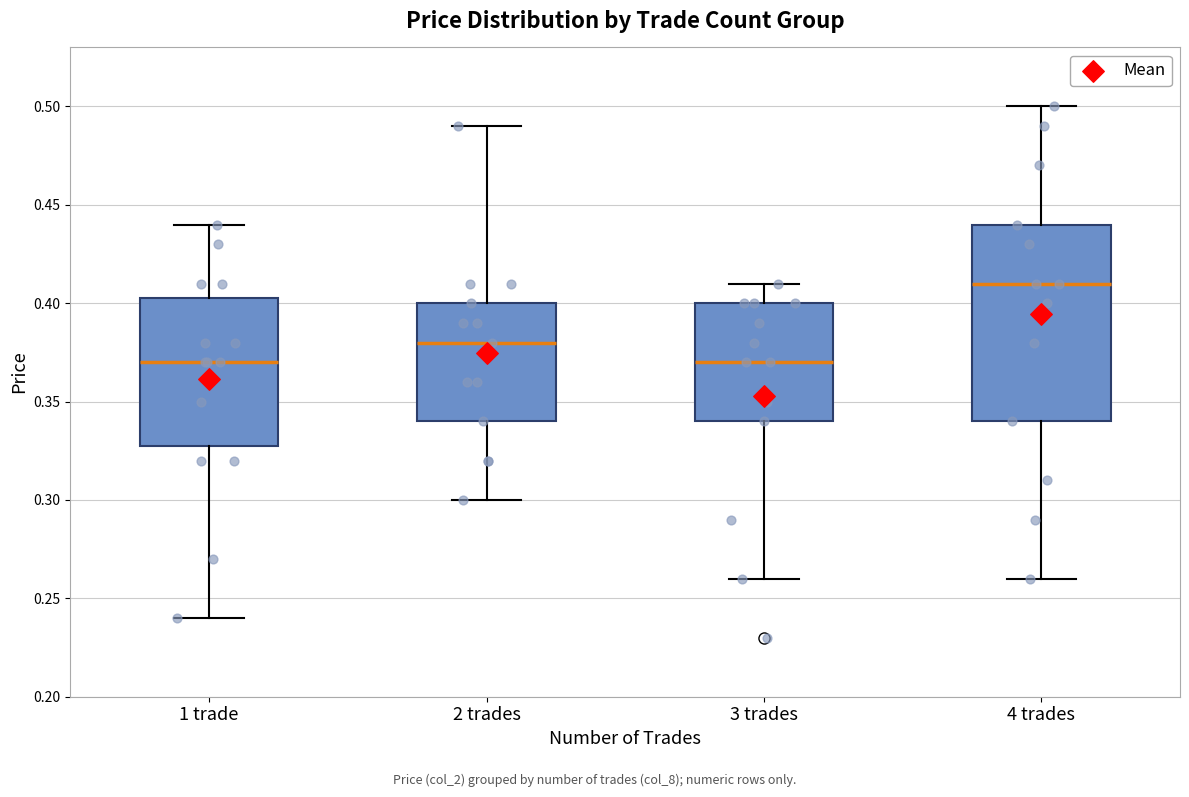

Reading left to right, read every box against the y-axis: the position of its median line, the range the box covers, and the ends of its whiskers. The values are not printed on the chart, so give them approximately, as read against the axis.

1 trade: median 0.370, box 0.330 to 0.405, whiskers 0.240 to 0.440
2 trades: median 0.380, box 0.340 to 0.400, whiskers 0.300 to 0.490
3 trades: median 0.370, box 0.340 to 0.400, whiskers 0.260 to 0.410
4 trades: median 0.410, box 0.340 to 0.440, whiskers 0.260 to 0.500